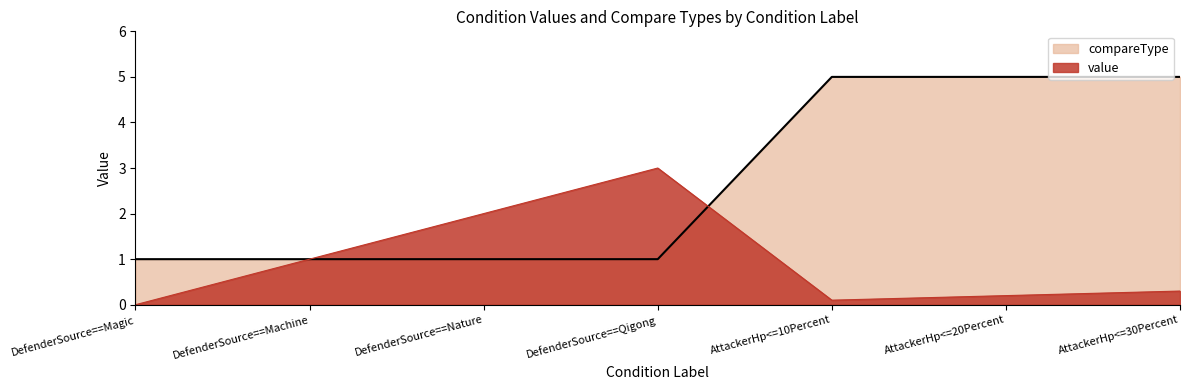

True or false: value has more than 1 points higher than both neighbors.

False